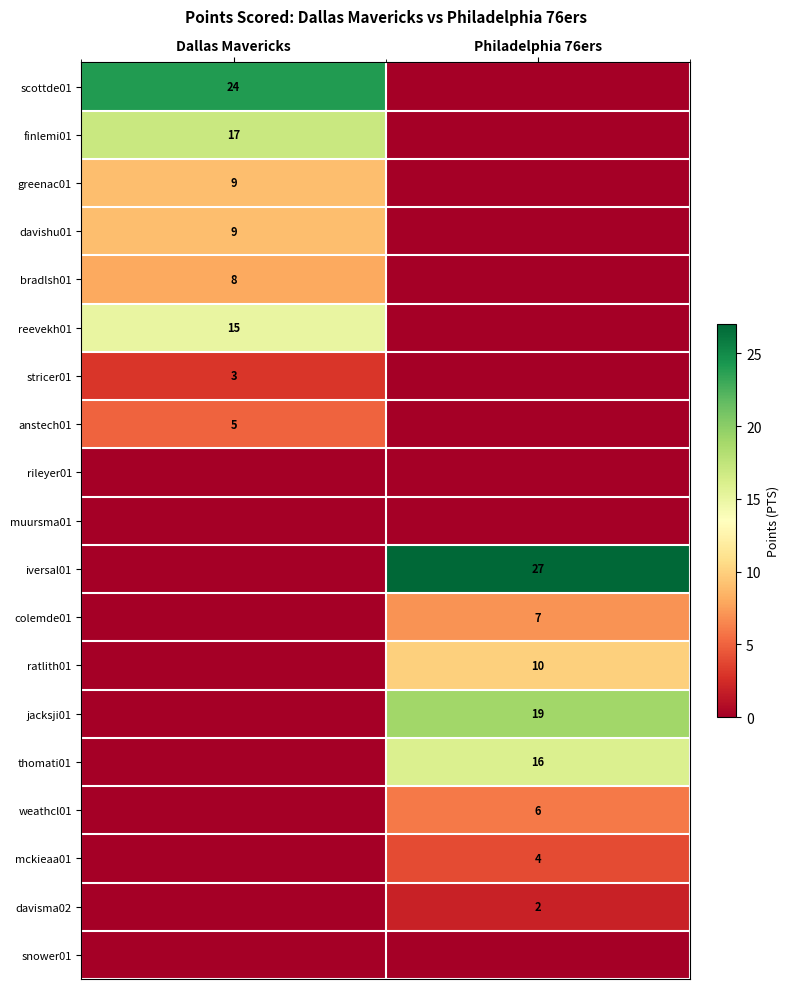

Is it true that jacksji01 equals 19 at Philadelphia 76ers?

True